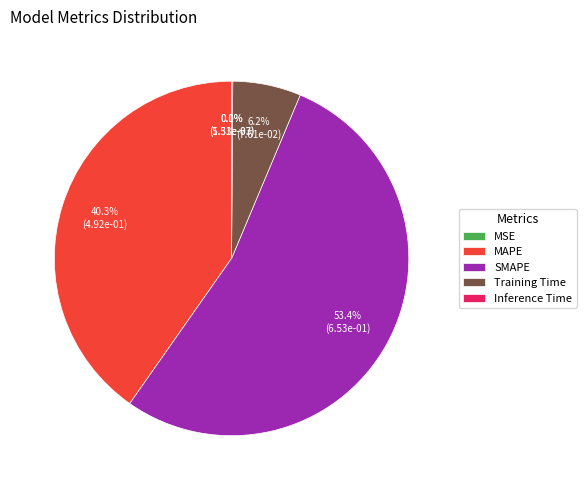

Which has a higher value, SMAPE or MAPE?

SMAPE